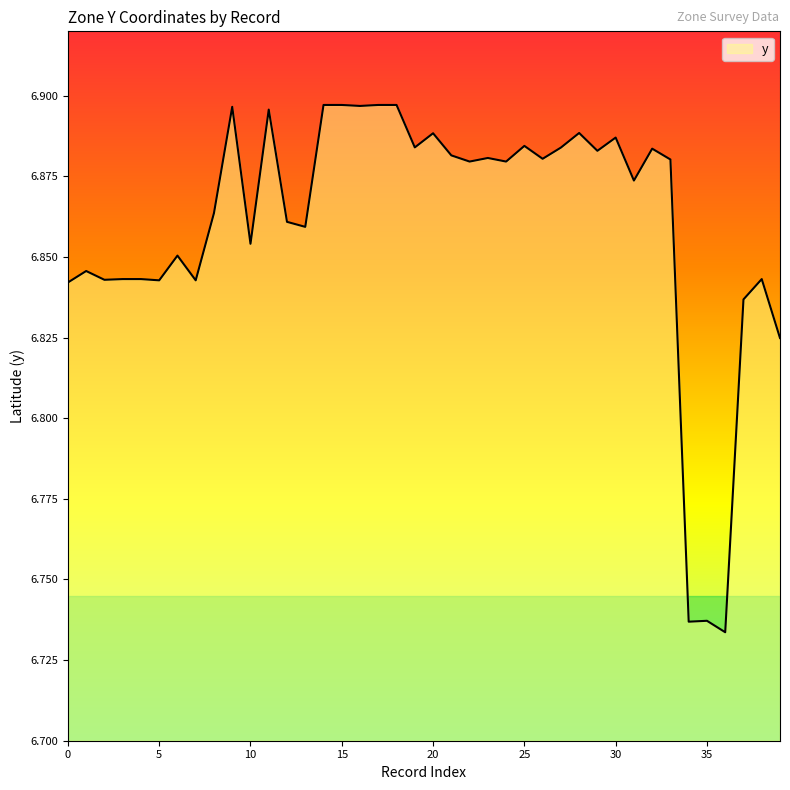

How many lines are shown in the chart?

1